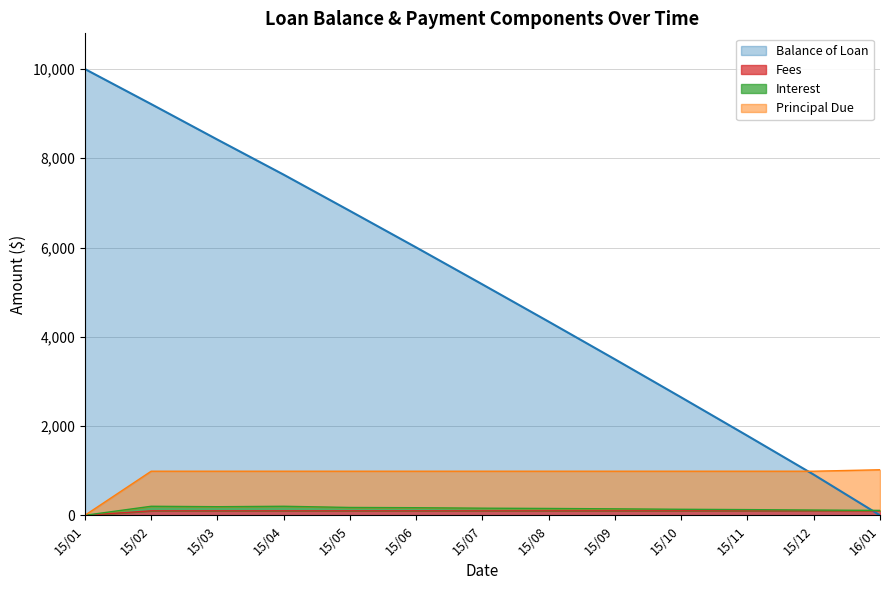

Where is Balance of Loan nearest to the value 5000?

15/07